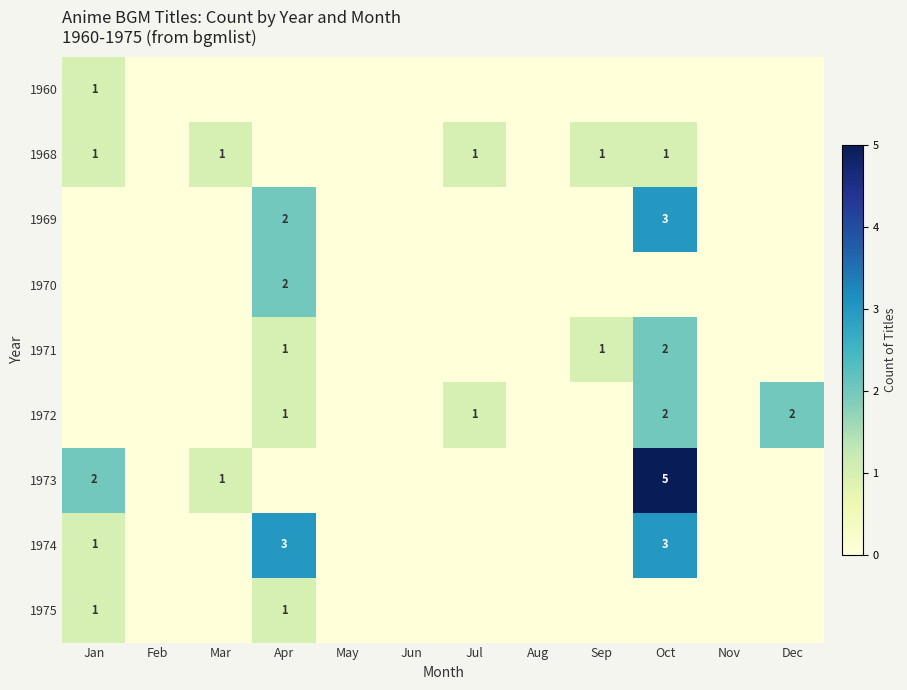

The value of 1968 at Jan is 0. True or false?

False